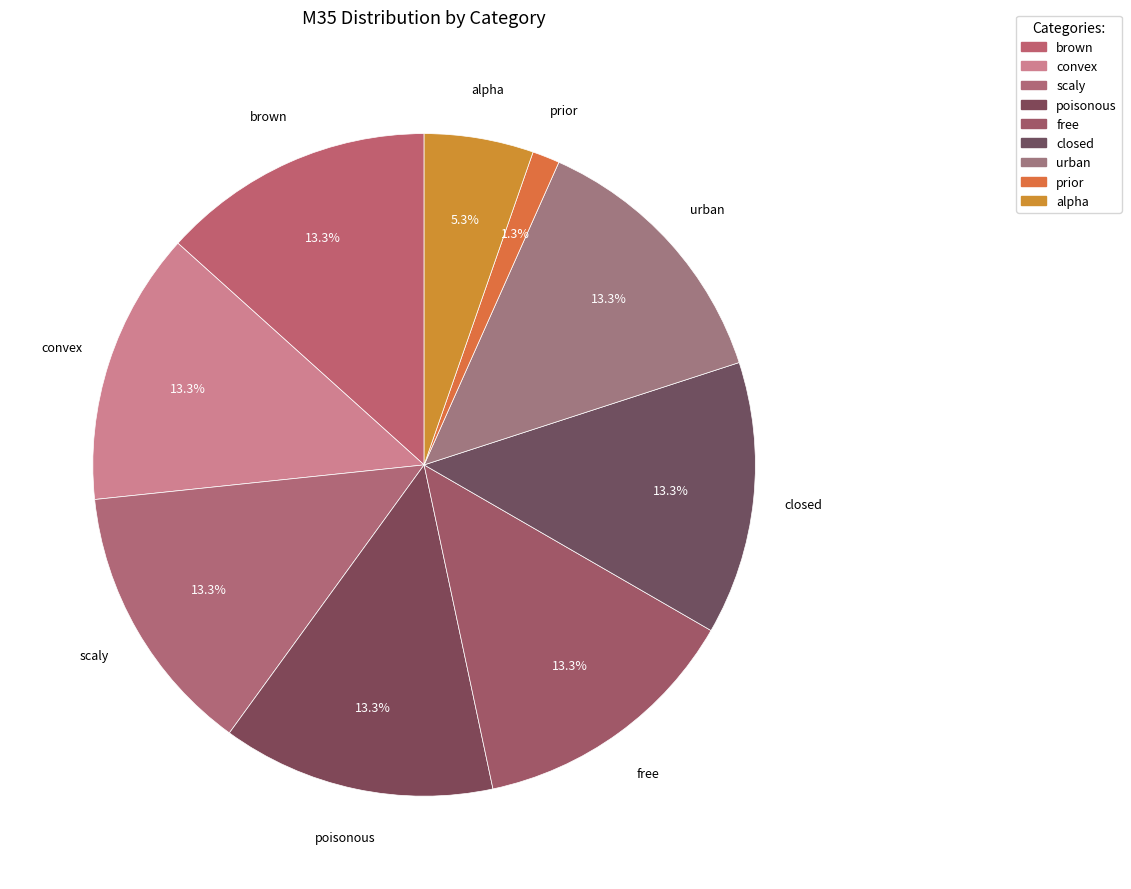

How many slices are in this pie chart?

9